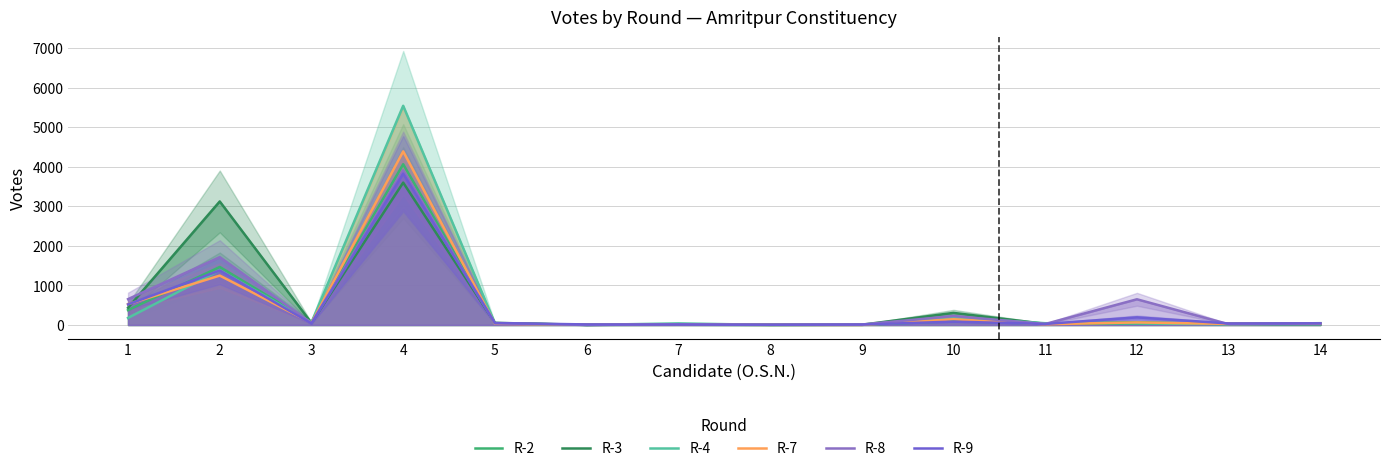

After their last crossing, which series has the higher values: R-9 or R-8?

R-9